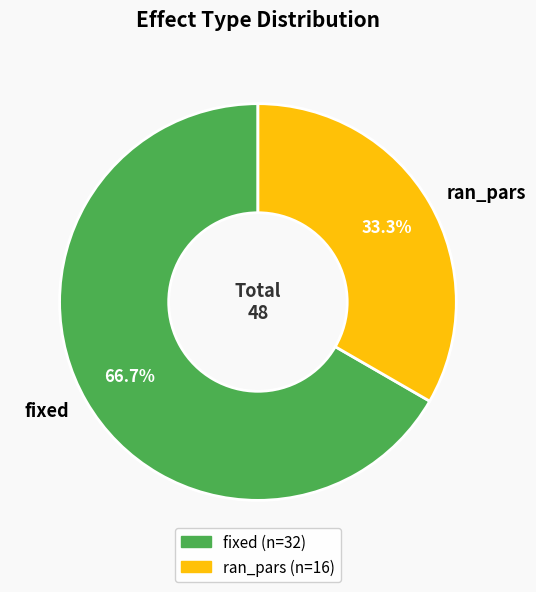

Is it true that fixed is 52% of the pie?

False